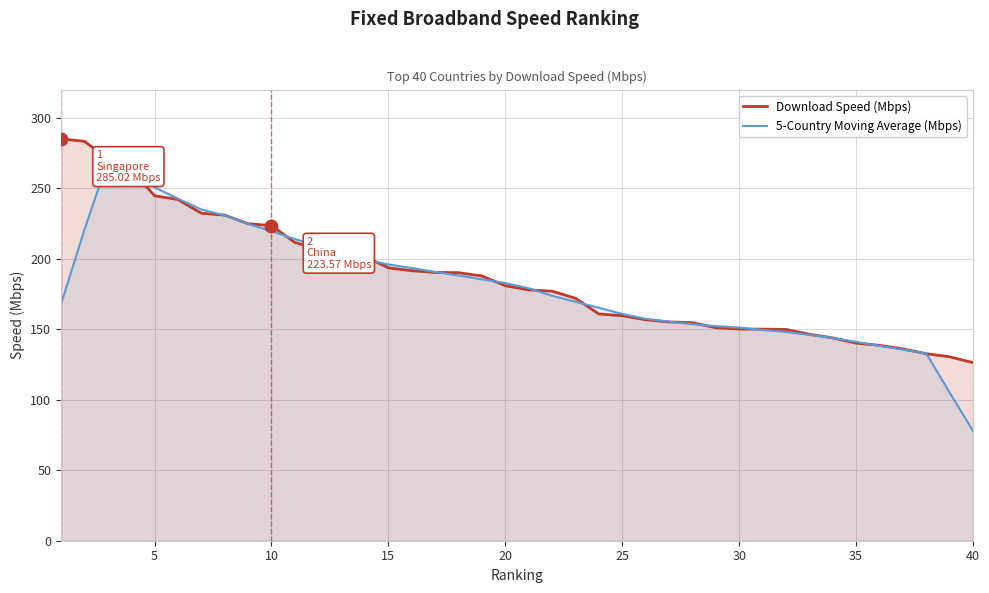

True or false: Download Speed (Mbps) has a value of 180.9 at 20.

True